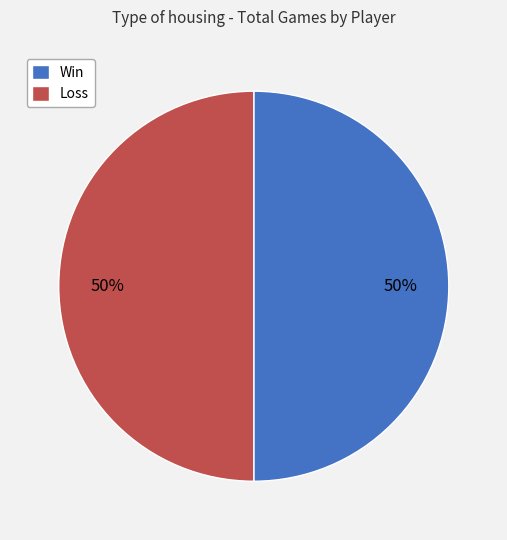

To the nearest percent, what is the combined percentage of Win and Loss?

100%